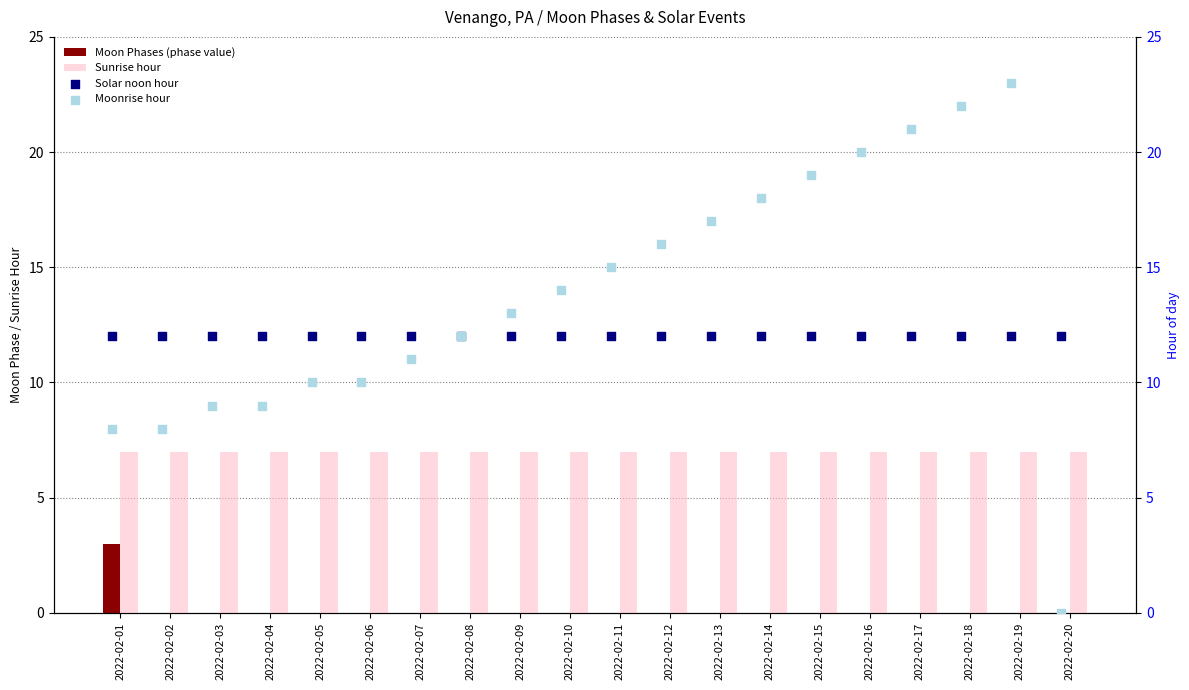

Which series has the largest total across all categories?

Moonrise hour